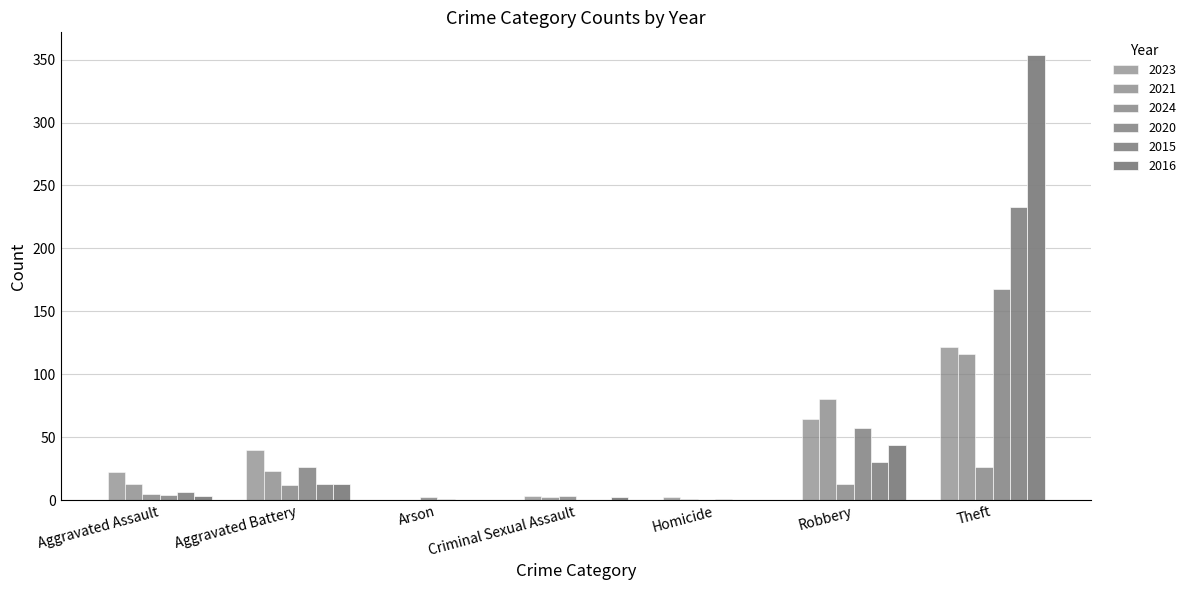

The value of 2020 at Criminal Sexual Assault is 179. True or false?

False